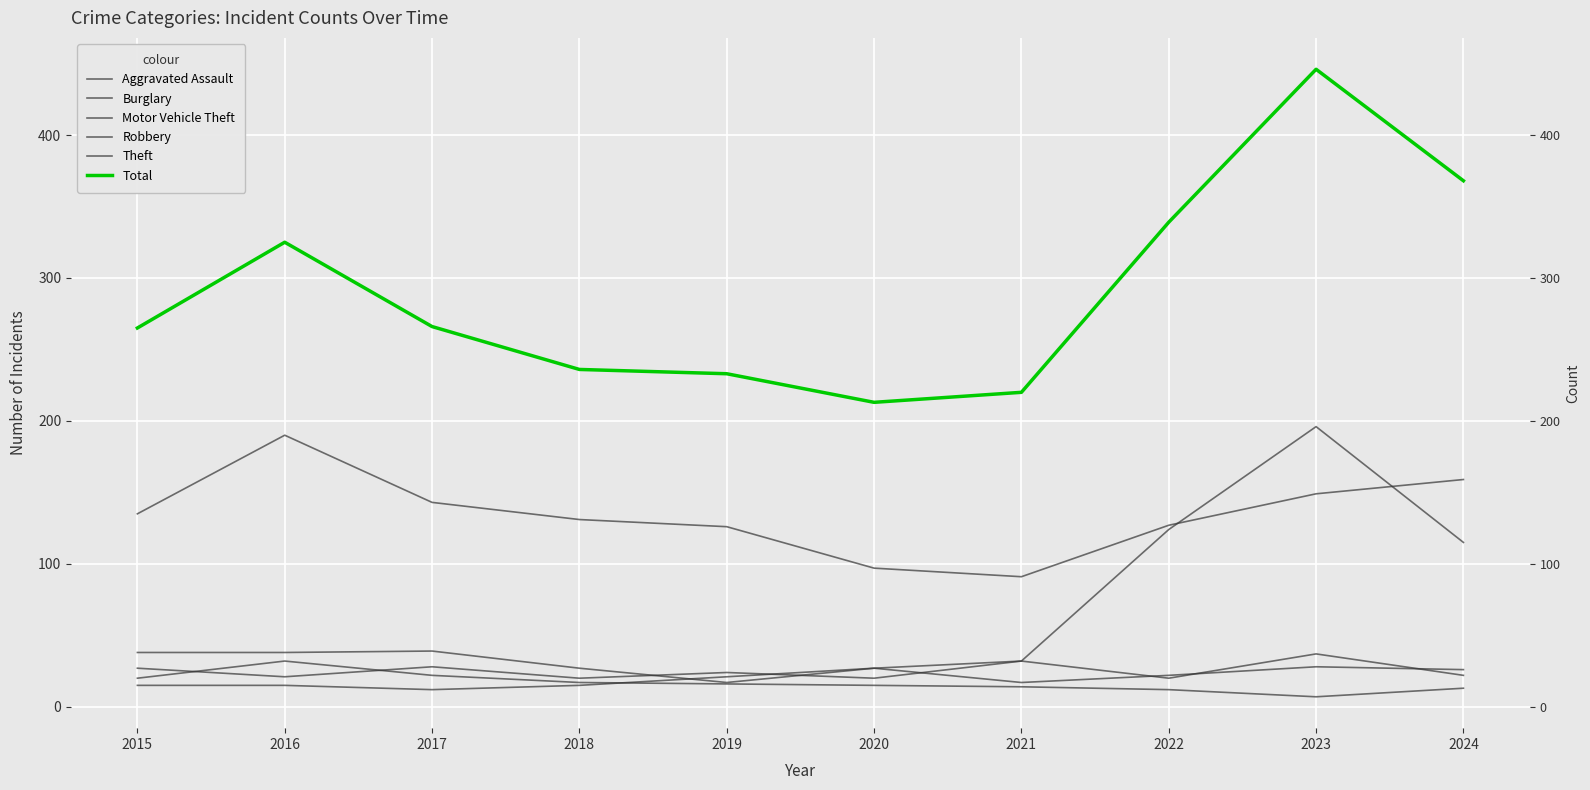

What is the sum of the Burglary values at 2022 and 2023?

19